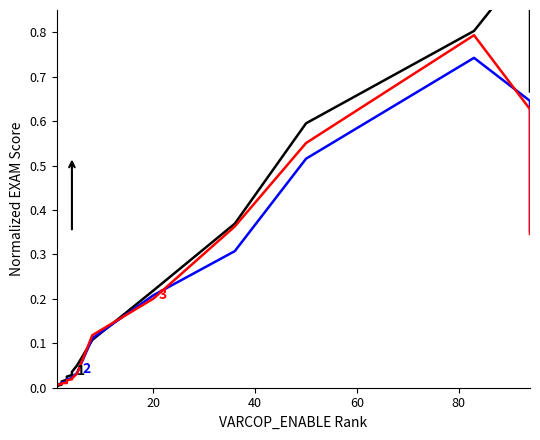

How many lines are shown in the chart?

3